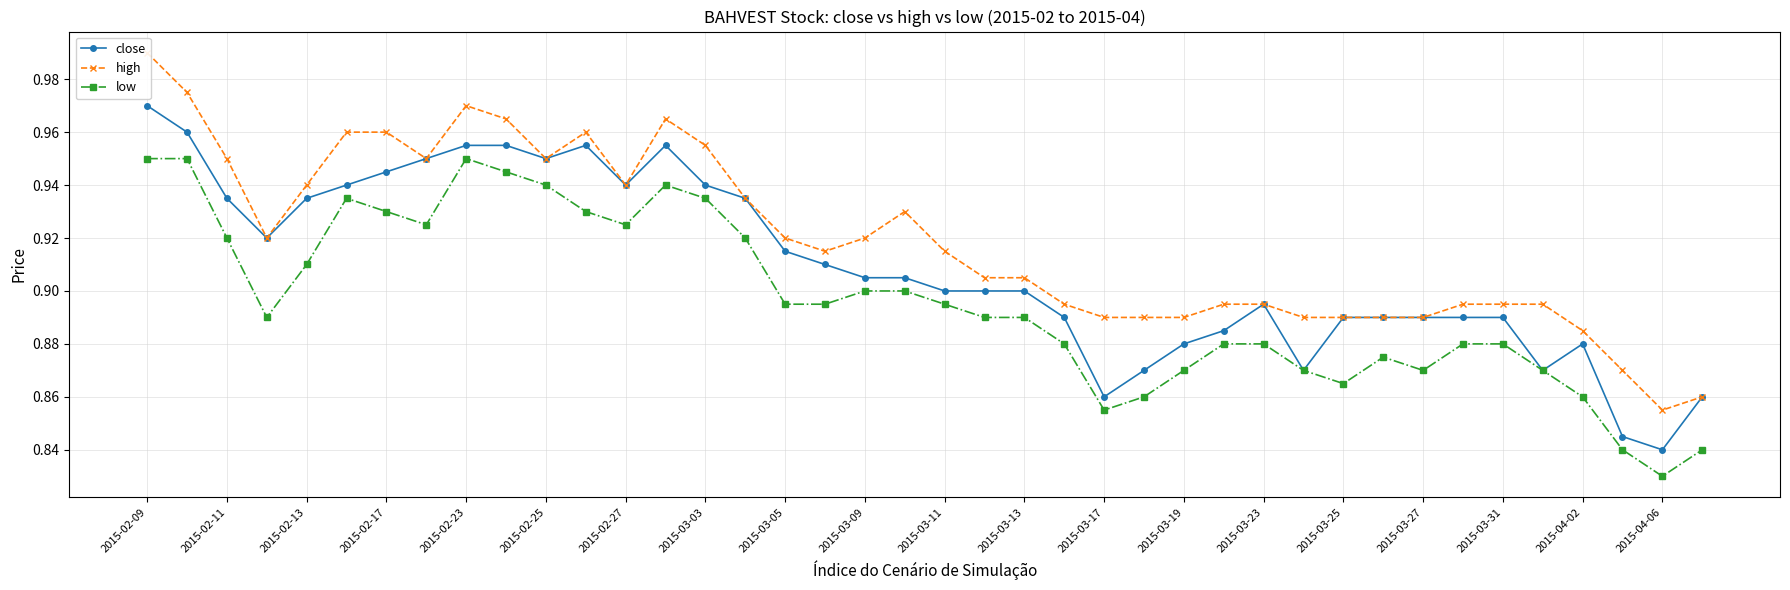

What are all the series names shown in the legend?

close, high, low